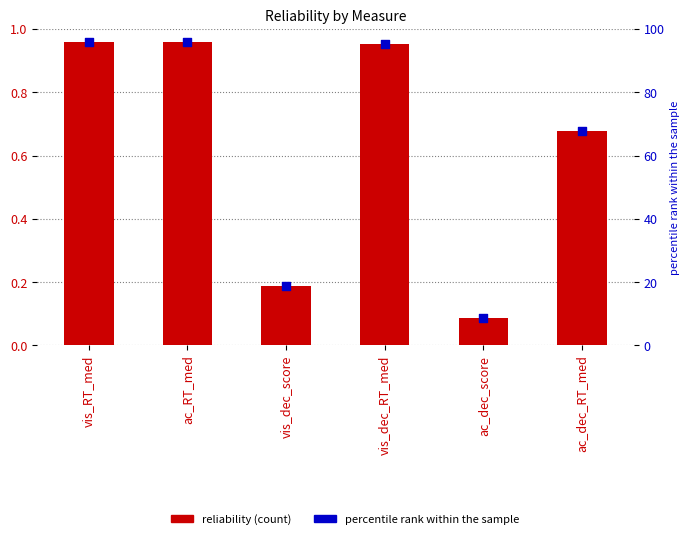

Which series has the largest total across all categories?

percentile rank within the sample